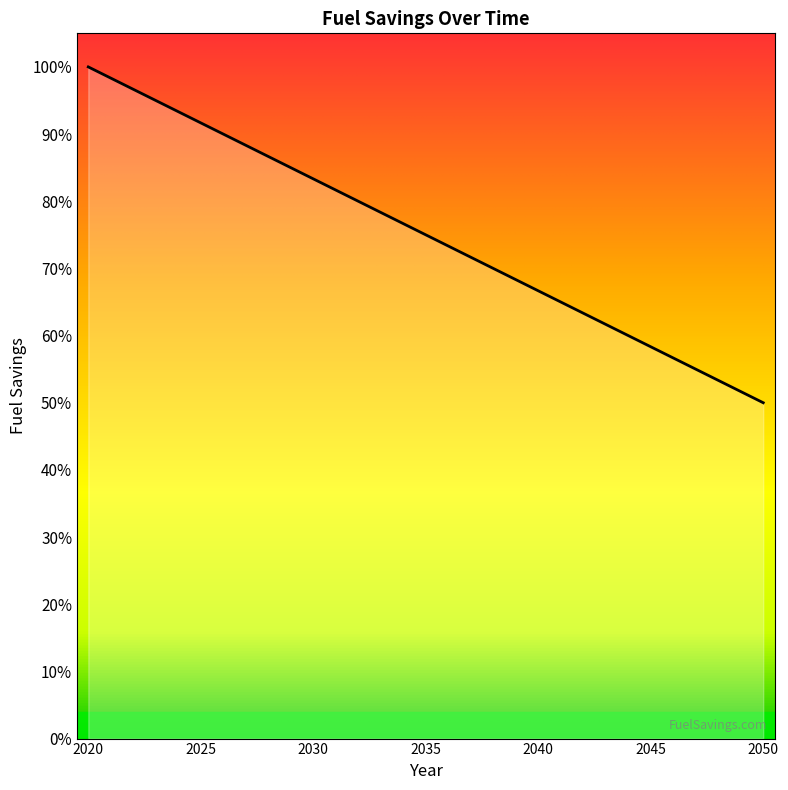

Rank the categories by value from lowest to highest.

2050, 2049, 2048, 2047, 2046, 2045, 2044, 2043, 2042, 2041, 2040, 2039, 2038, 2037, 2036, 2035, 2034, 2033, 2032, 2031, 2030, 2029, 2028, 2027, 2026, 2025, 2024, 2023, 2022, 2021, 2020